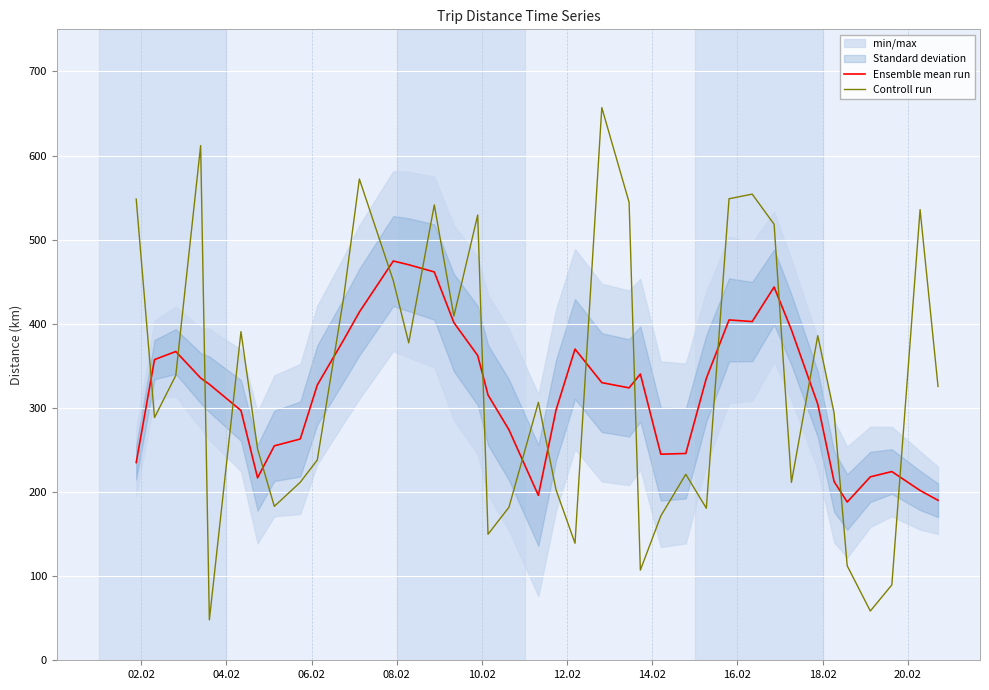

Which series ends up on top after the final intersection of Controll run and Ensemble mean run?

Controll run